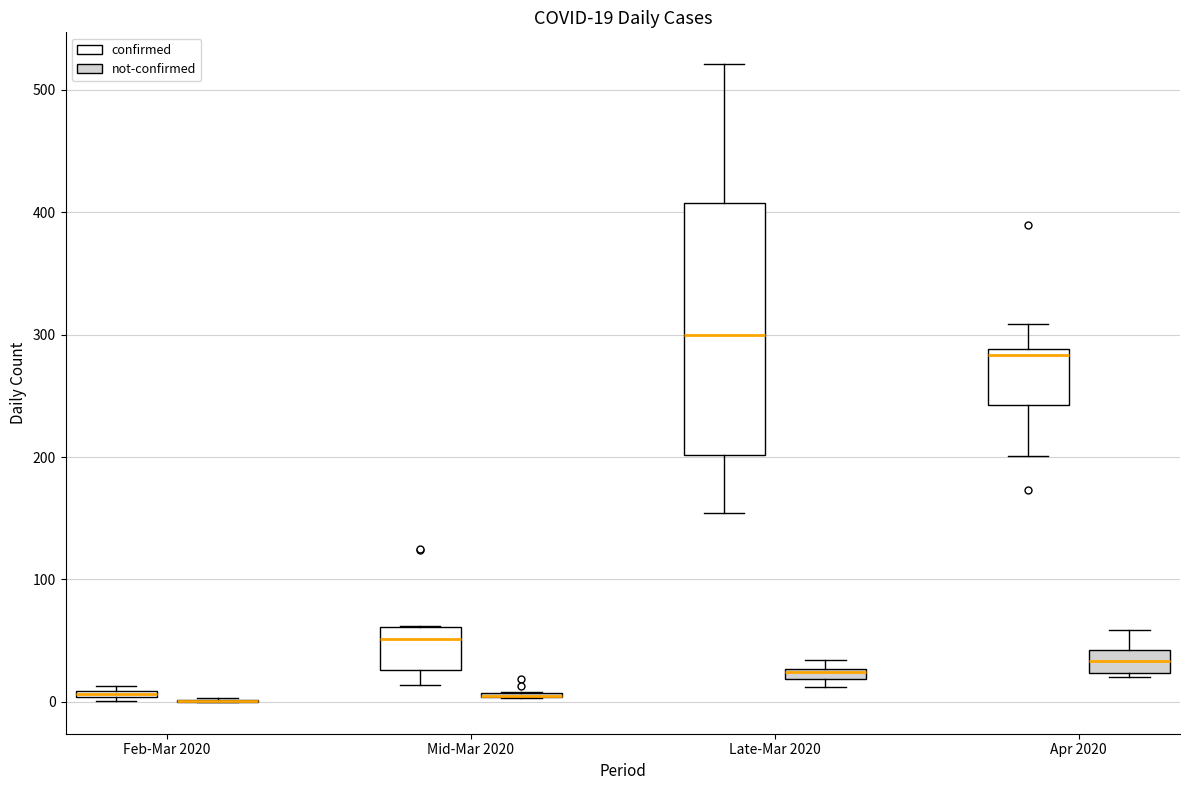

Which box is the tallest, from its lower edge to its upper edge?

Late-Mar 2020 (confirmed)